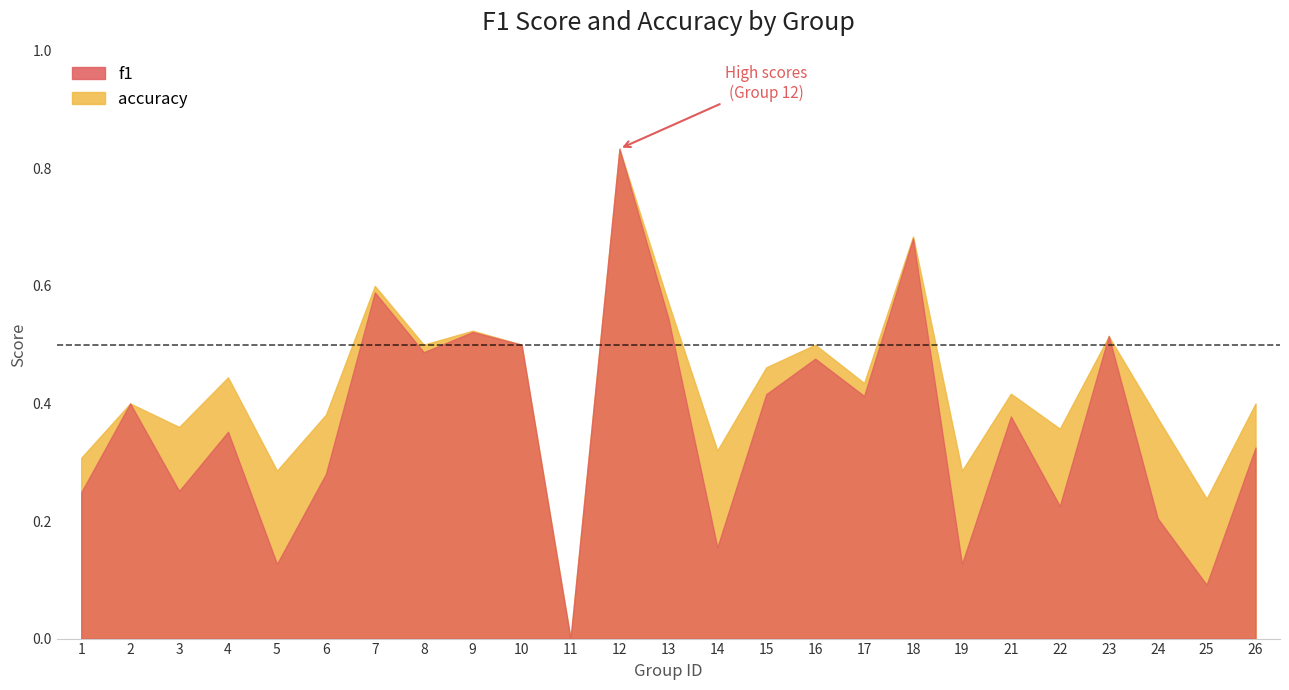

True or false: f1 has more than 2 interior local peaks.

True